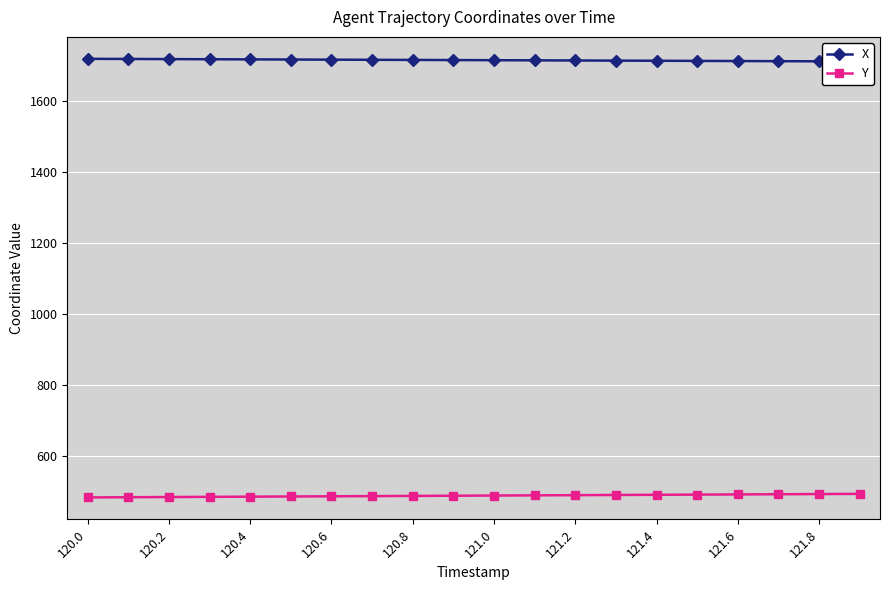

How many lines are shown in the chart?

2